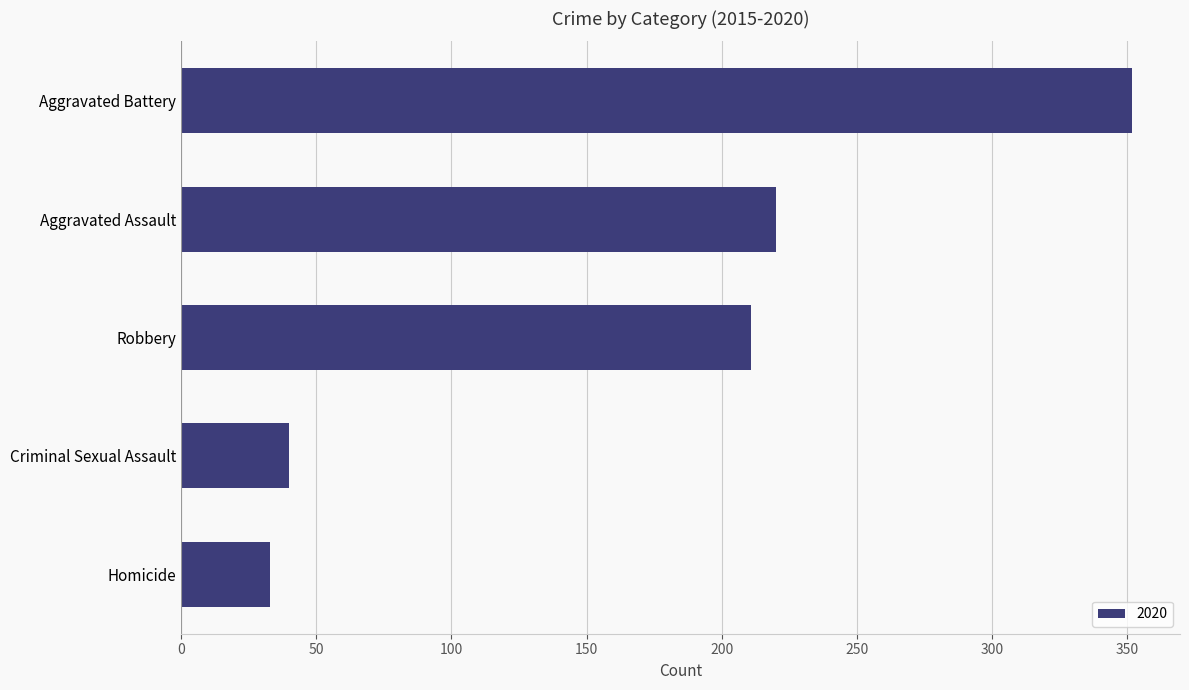

Is it true that the value at Homicide is 33?

True